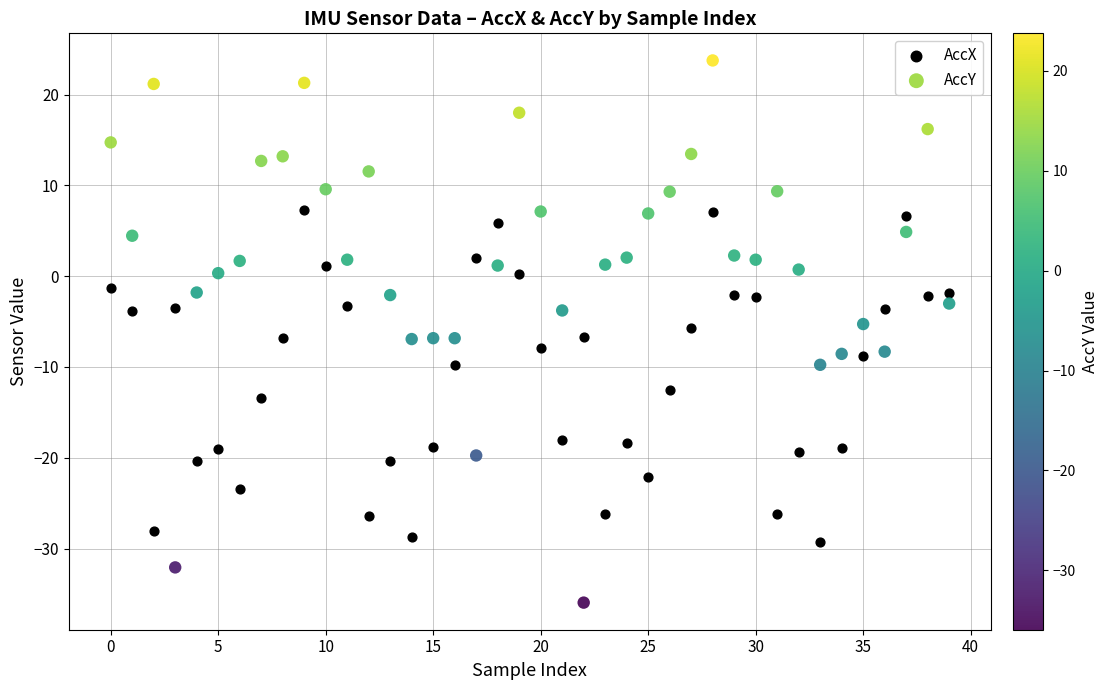

Which series contains the lowest Y value?

AccY